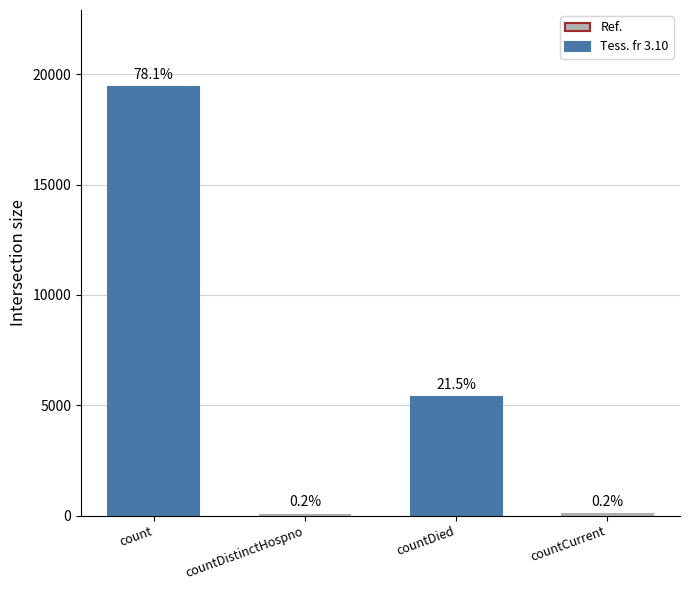

How many values exceed 5357?

1